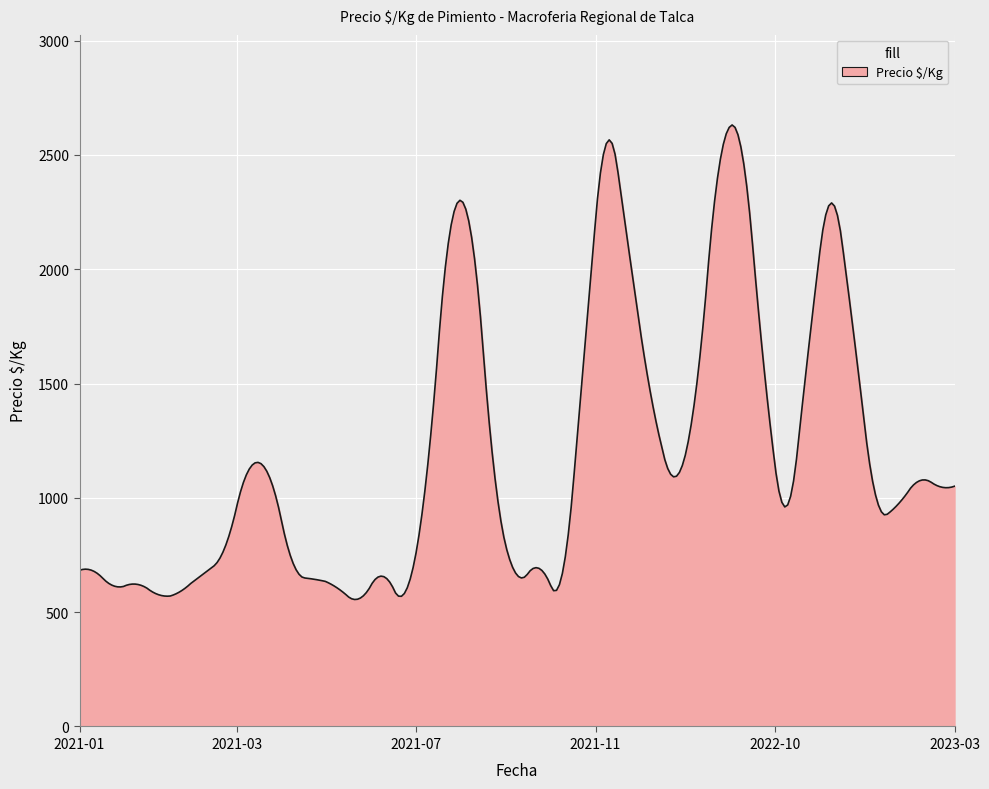

What is the greatest value displayed?

2630.8